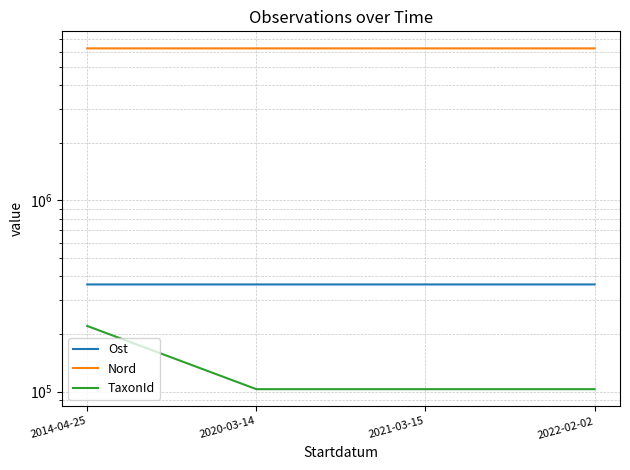

How many lines are shown in the chart?

3